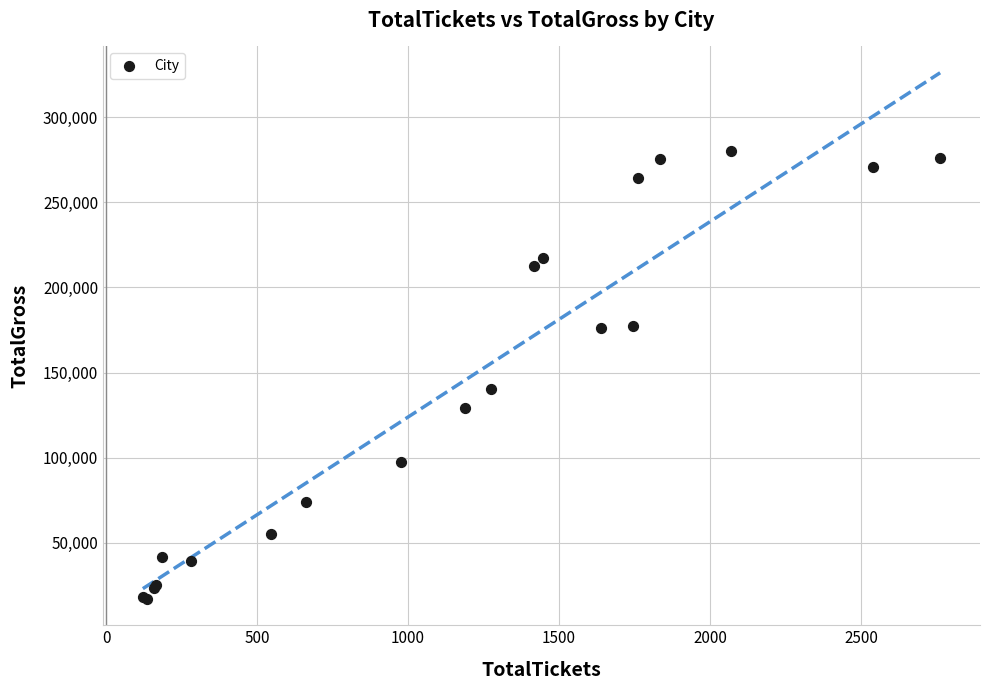

What Y value in the scatter plot is closest to 148553?

140360